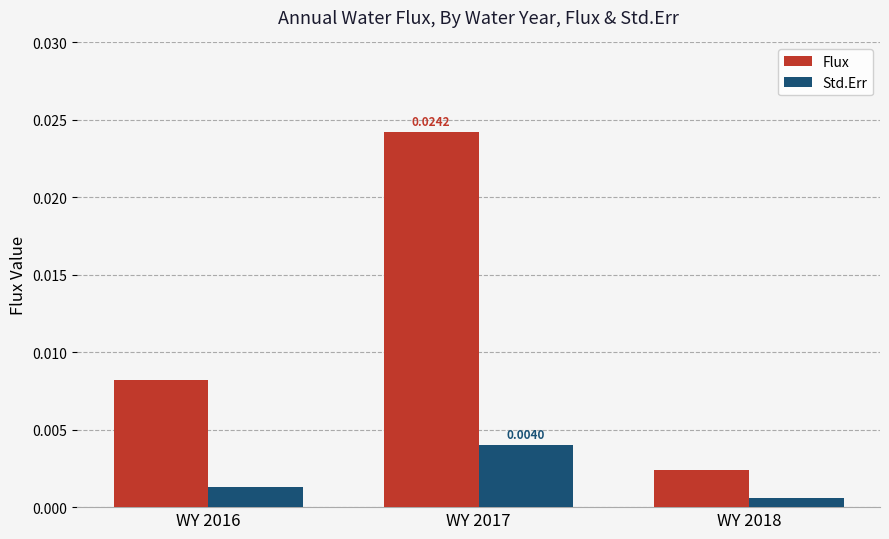

Between WY 2016 and WY 2018, which series saw the biggest shift?

Flux